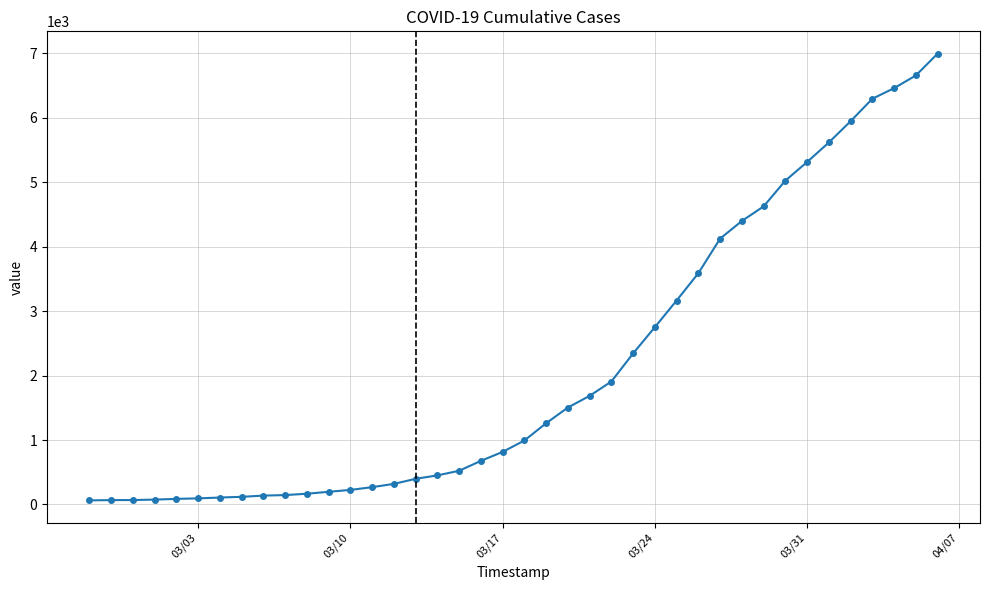

What is the difference between the second highest and second lowest values?

6589